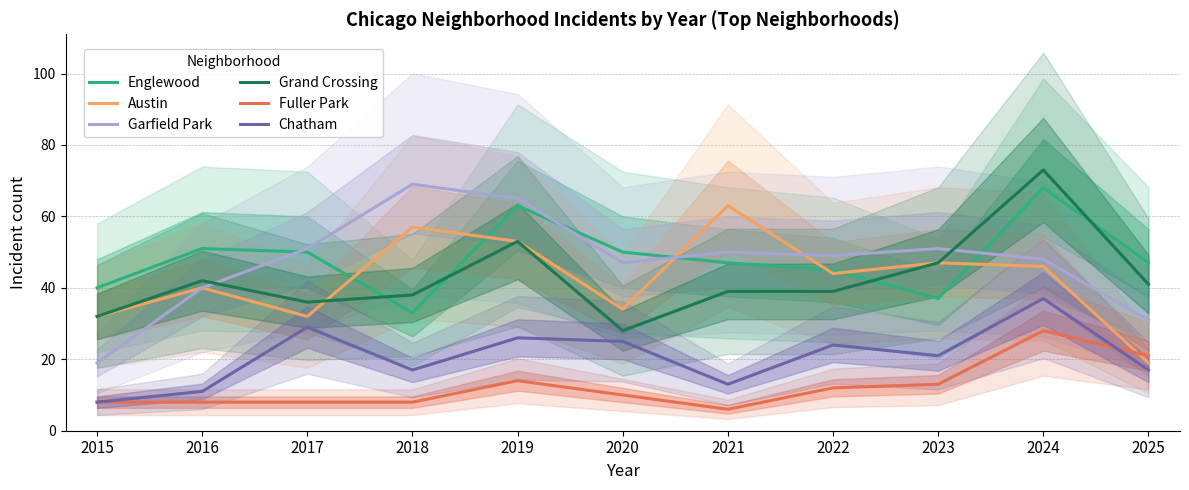

At which category does Chatham reach its first local peak?

2017